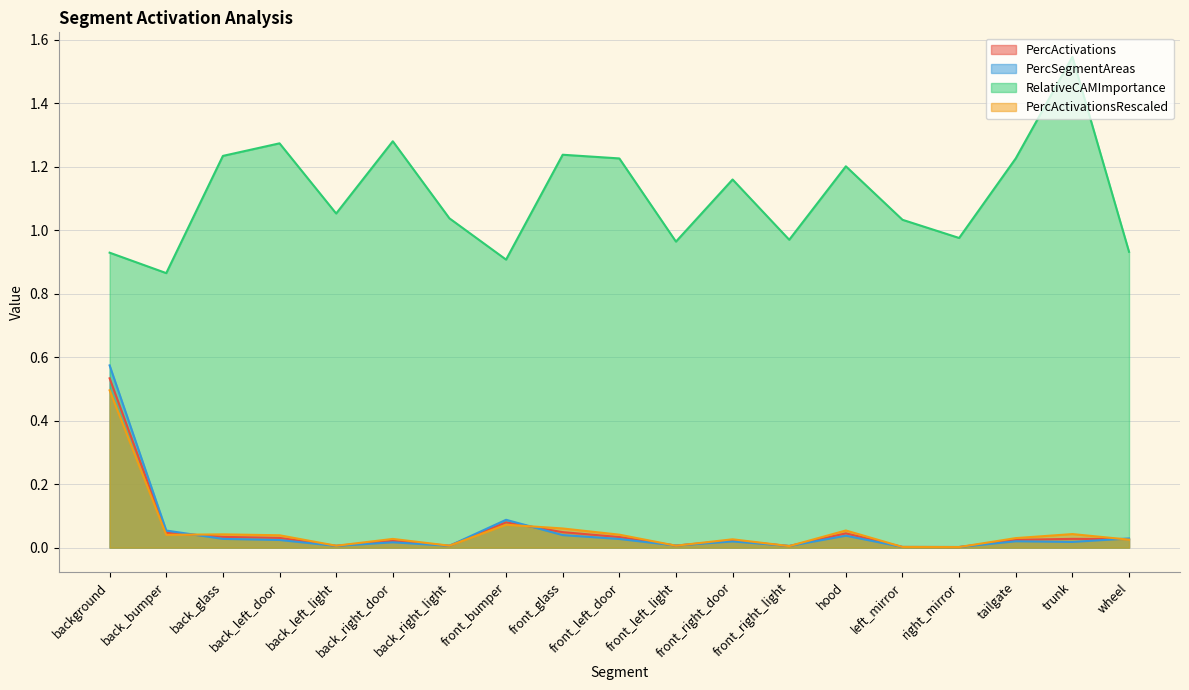

List the series in order of their peak value, lowest first.

PercActivationsRescaled, PercActivations, PercSegmentAreas, RelativeCAMImportance